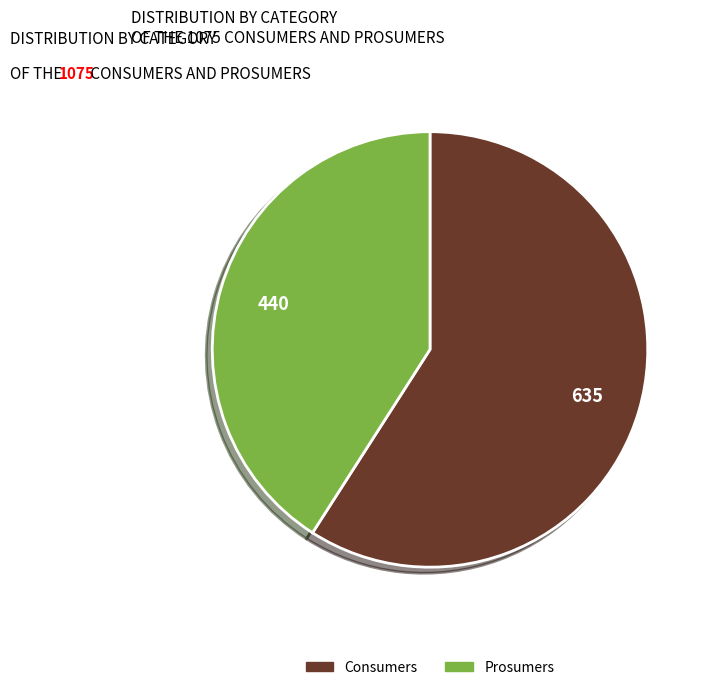

Which slice represents more than half of the pie?

Consumers